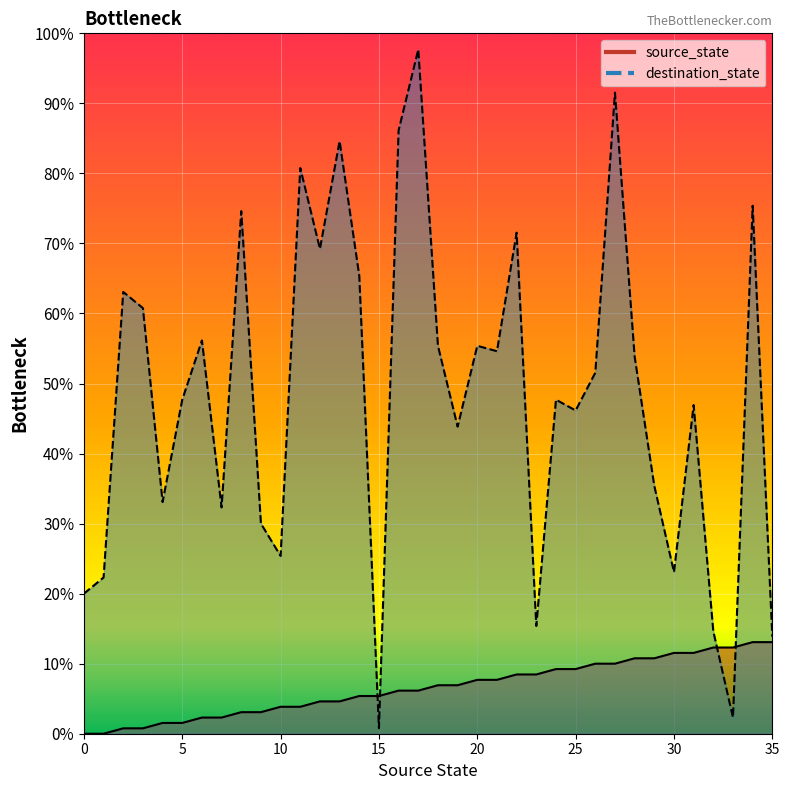

How many values in the source_state series exceed 9?

16